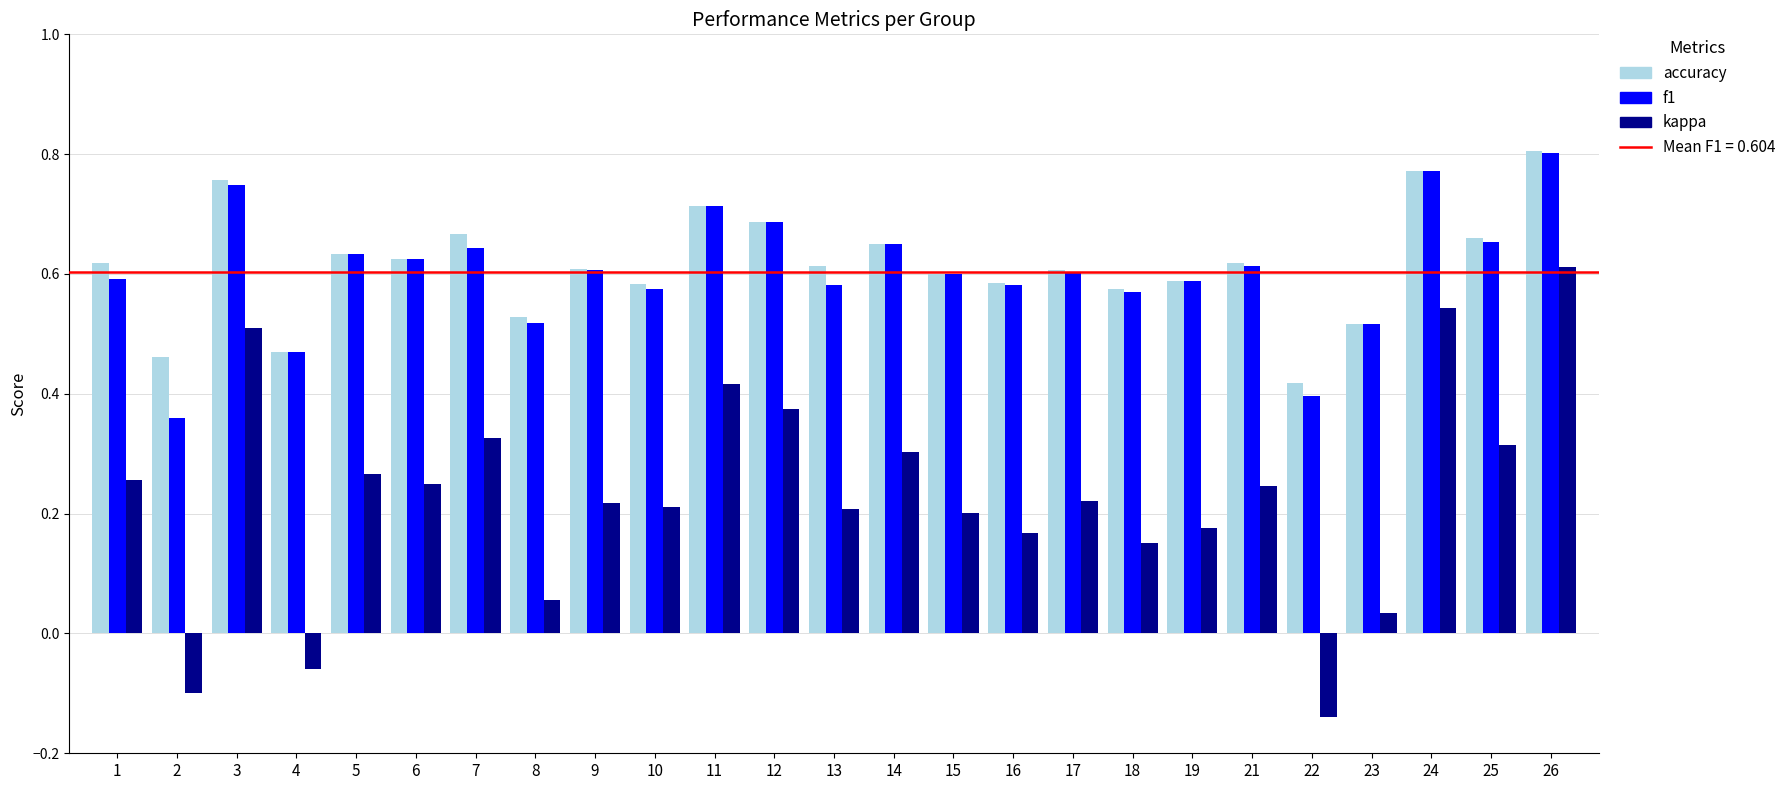

How many bars are there in each group?

3